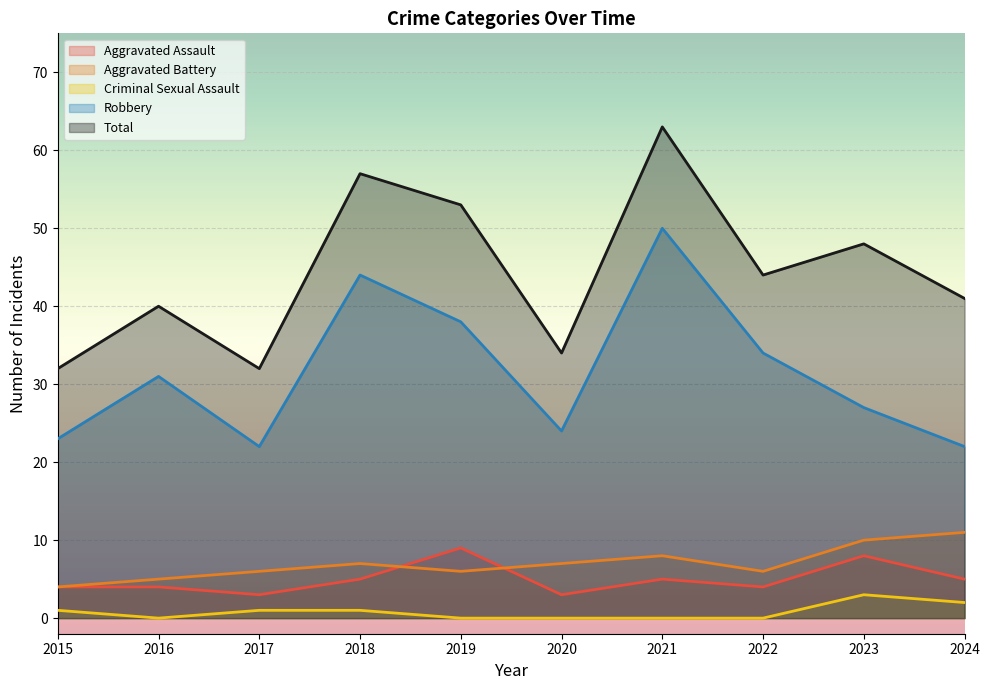

At which label does Criminal Sexual Assault reach its minimum?

2016